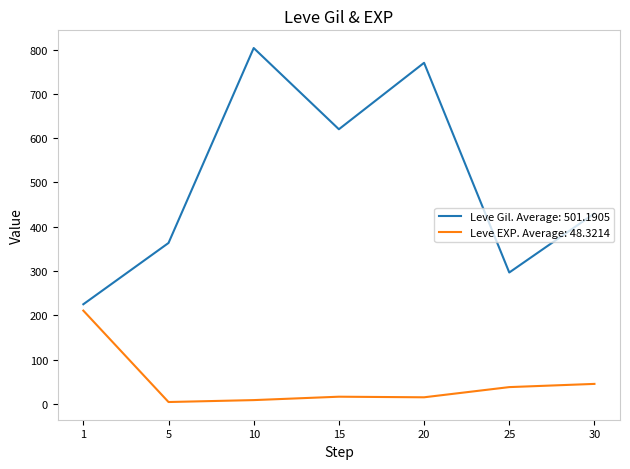

What are all the series names shown in the legend?

Leve Gil. Average: 501.1905, Leve EXP. Average: 48.3214